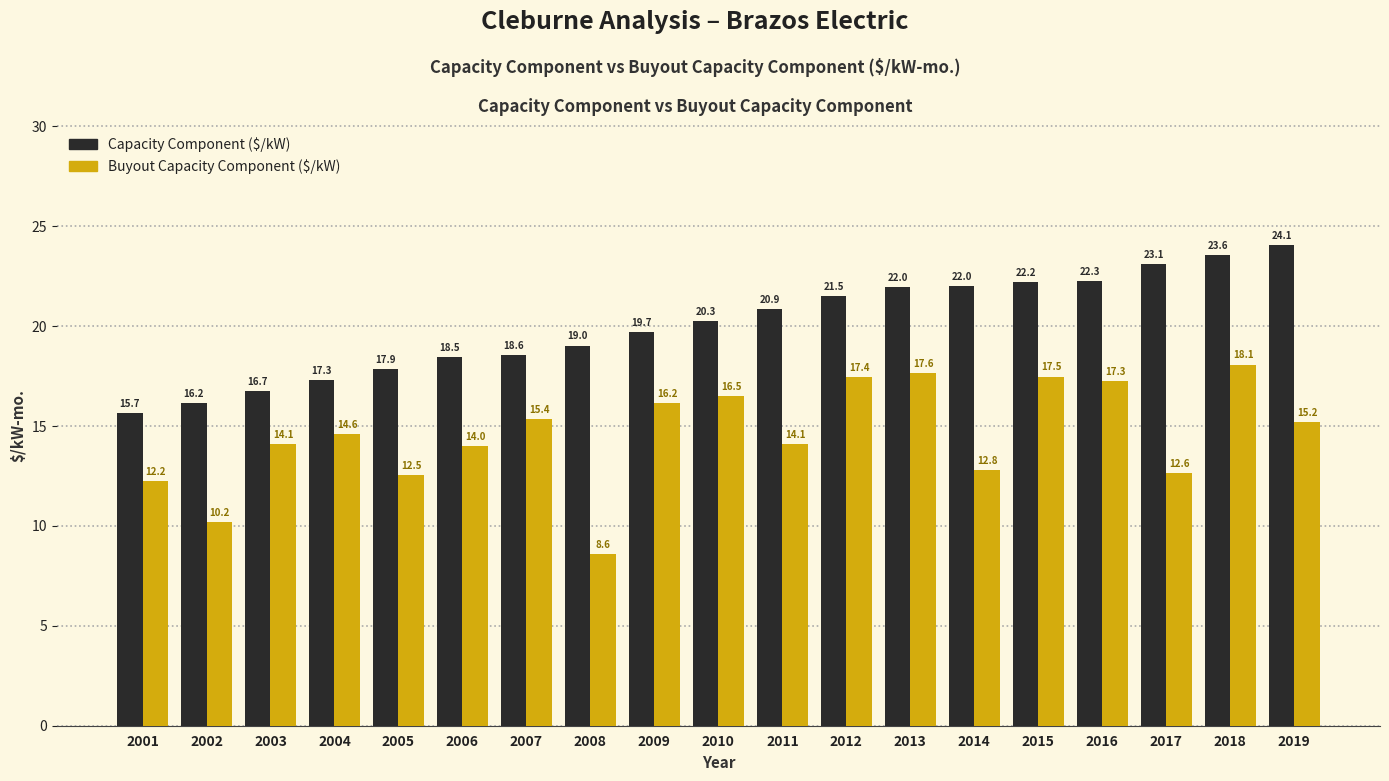

At which label does Buyout Capacity Component ($/kW) first exceed 14?

2003